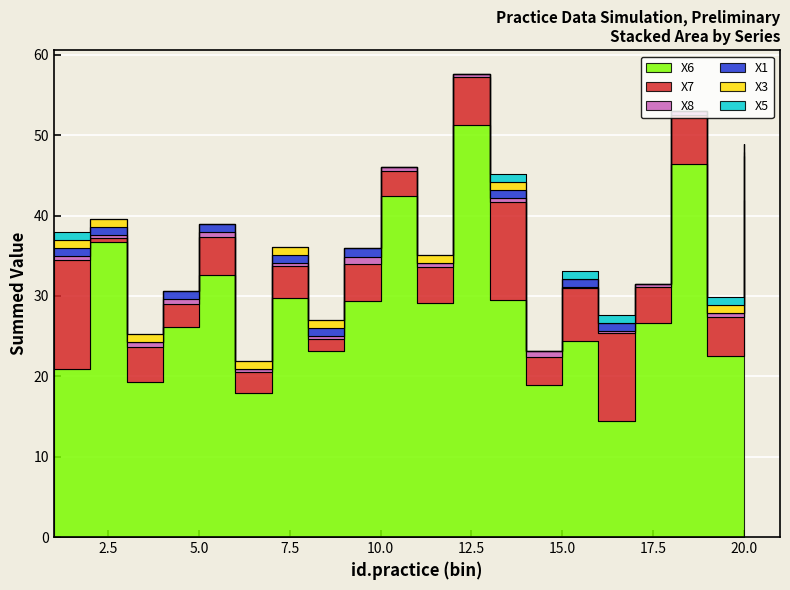

Reading left to right, extract all data points from this chart.

X6: 0=20.9	1=36.8	2=19.3	3=26.2	4=32.6	5=18.0	6=29.8	7=23.2	8=29.4	9=42.4	10=29.1	11=51.3	12=29.5	13=18.9	14=24.4	15=14.5	16=26.6	17=46.4	18=22.5	19=42.0
X7: 0=13.6	1=0.4	2=4.3	3=2.8	4=4.7	5=2.6	6=3.9	7=1.4	8=4.6	9=3.1	10=4.5	11=5.9	12=12.2	13=3.5	14=6.5	15=11.0	16=4.5	17=6.2	18=5.0	19=5.5
X8: 0=0.5	1=0.4	2=0.6	3=0.6	4=0.6	5=0.4	6=0.4	7=0.4	8=0.9	9=0.5	10=0.4	11=0.4	12=0.5	13=0.7	14=0.2	15=0.2	16=0.3	17=0.4	18=0.4	19=0.4
X1: 0=1.0	1=1.0	2=0.0	3=1.0	4=1.0	5=0.0	6=1.0	7=1.0	8=1.0	9=0.0	10=0.0	11=0.0	12=1.0	13=0.0	14=1.0	15=1.0	16=0.0	17=0.0	18=0.0	19=1.0
X3: 0=1.0	1=1.0	2=1.0	3=0.0	4=0.0	5=1.0	6=1.0	7=1.0	8=0.0	9=0.0	10=1.0	11=0.0	12=1.0	13=0.0	14=0.0	15=0.0	16=0.0	17=0.0	18=1.0	19=0.0
X5: 0=1.0	1=0.0	2=0.0	3=0.0	4=0.0	5=0.0	6=0.0	7=0.0	8=0.0	9=0.0	10=0.0	11=0.0	12=1.0	13=0.0	14=1.0	15=1.0	16=0.0	17=0.0	18=1.0	19=0.0